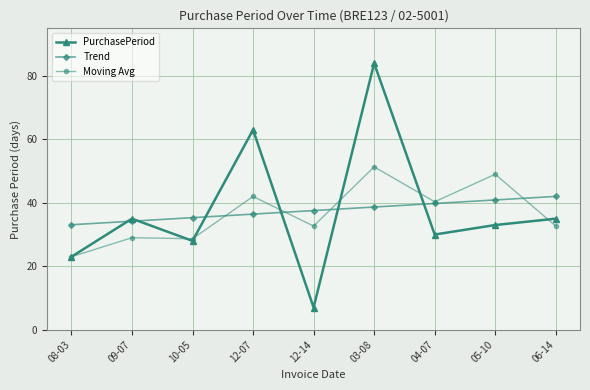

What is the smallest value displayed?

7.0